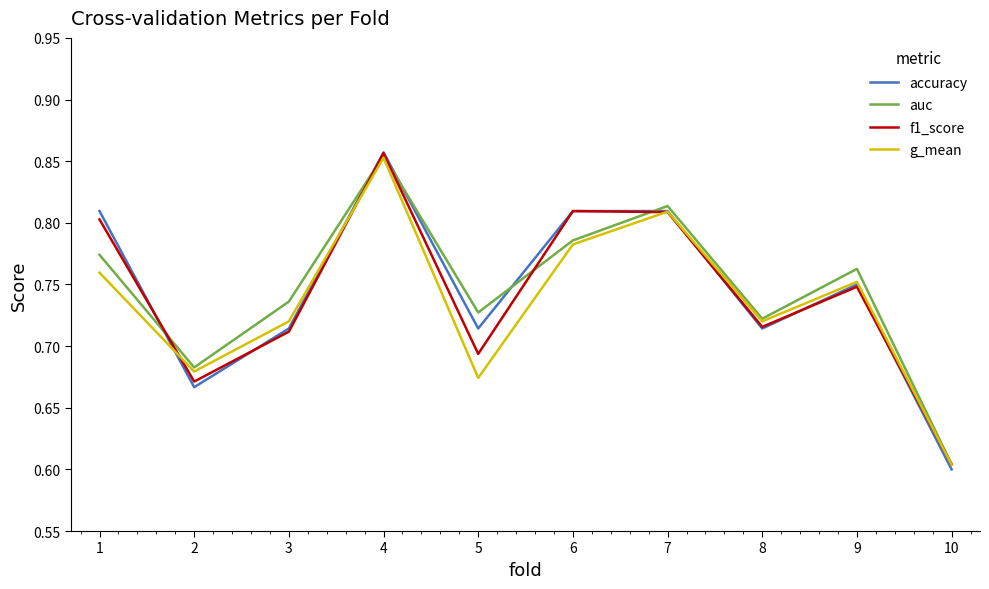

List the series in order of their overall mean, lowest first.

g_mean, f1_score, accuracy, auc